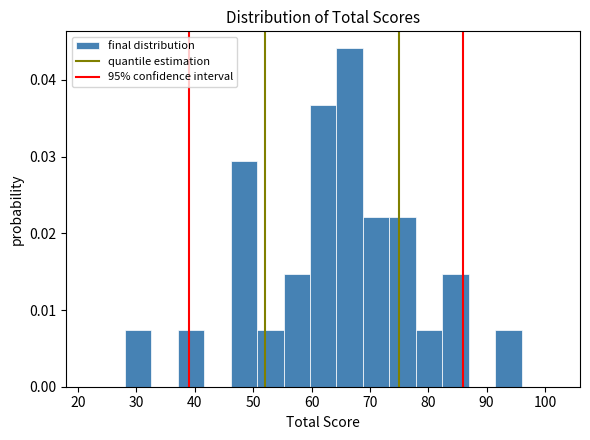

What is the height of the bar covering 55 to 60 on the x-axis? Neither the bar edges nor the heights are printed on the chart, so give them approximately, as read against the axes.

0.015